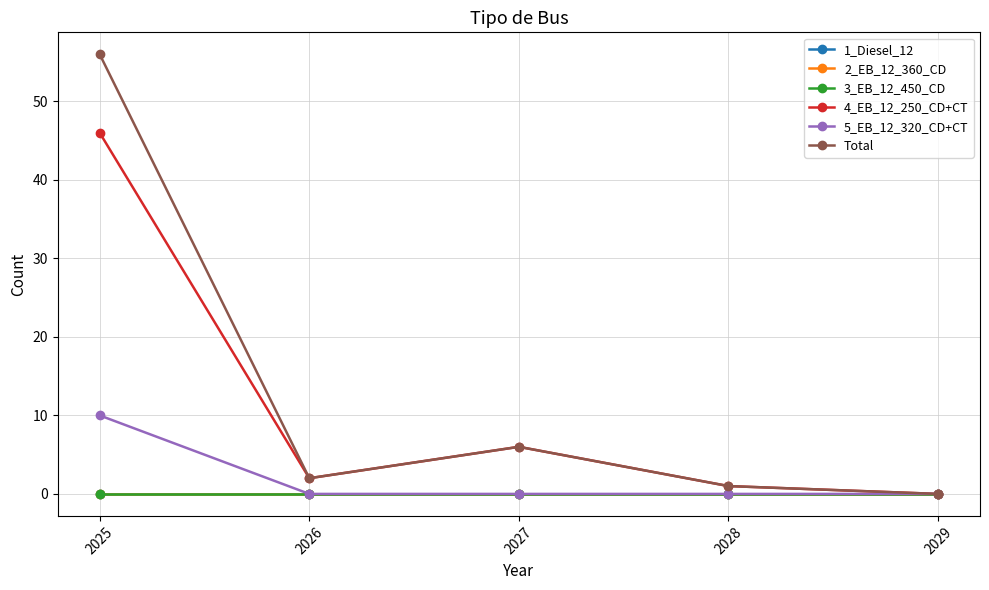

Is this an area chart (filled region under the line)?

No